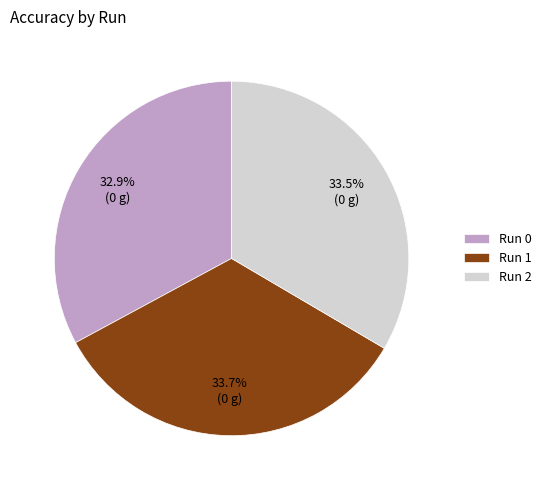

Is there any slice that represents more than half of the pie?

No